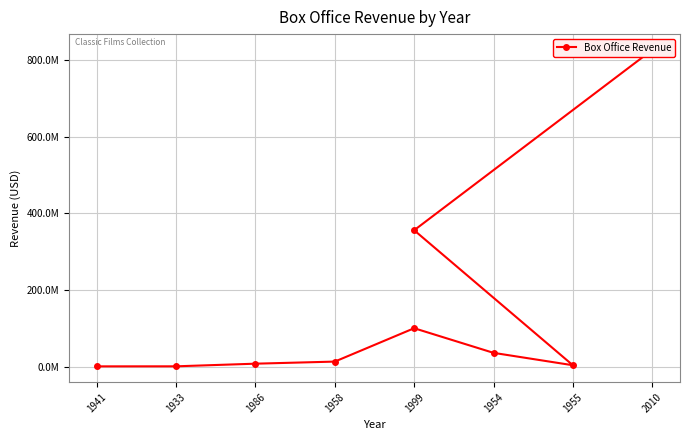

Reading left to right, what are all the values shown in this chart?

1585634	1700000	8551228	14000000	100900000	36764313	4500000	356000000	825500000